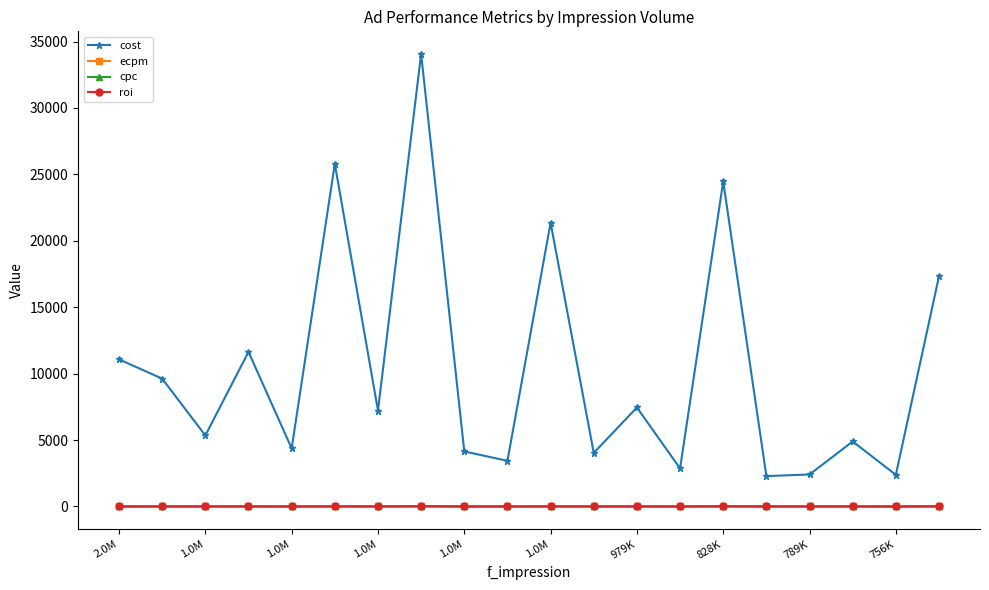

Which series has the largest range (max minus min)?

cost